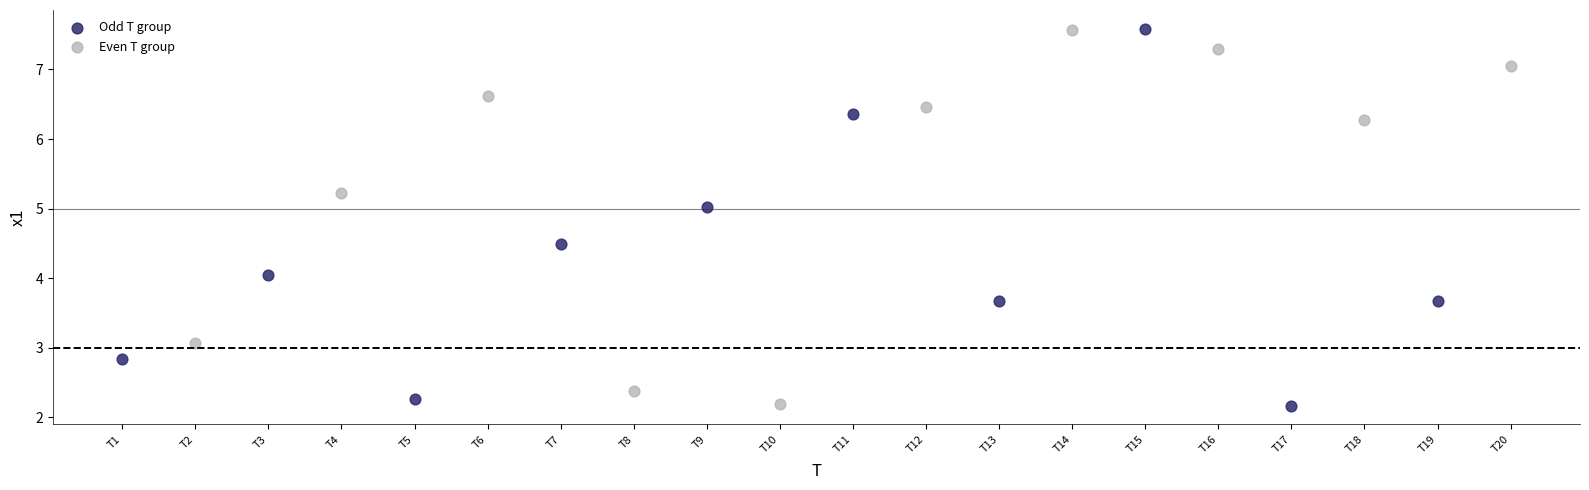

Which series has the widest spread of Y values?

Odd T group